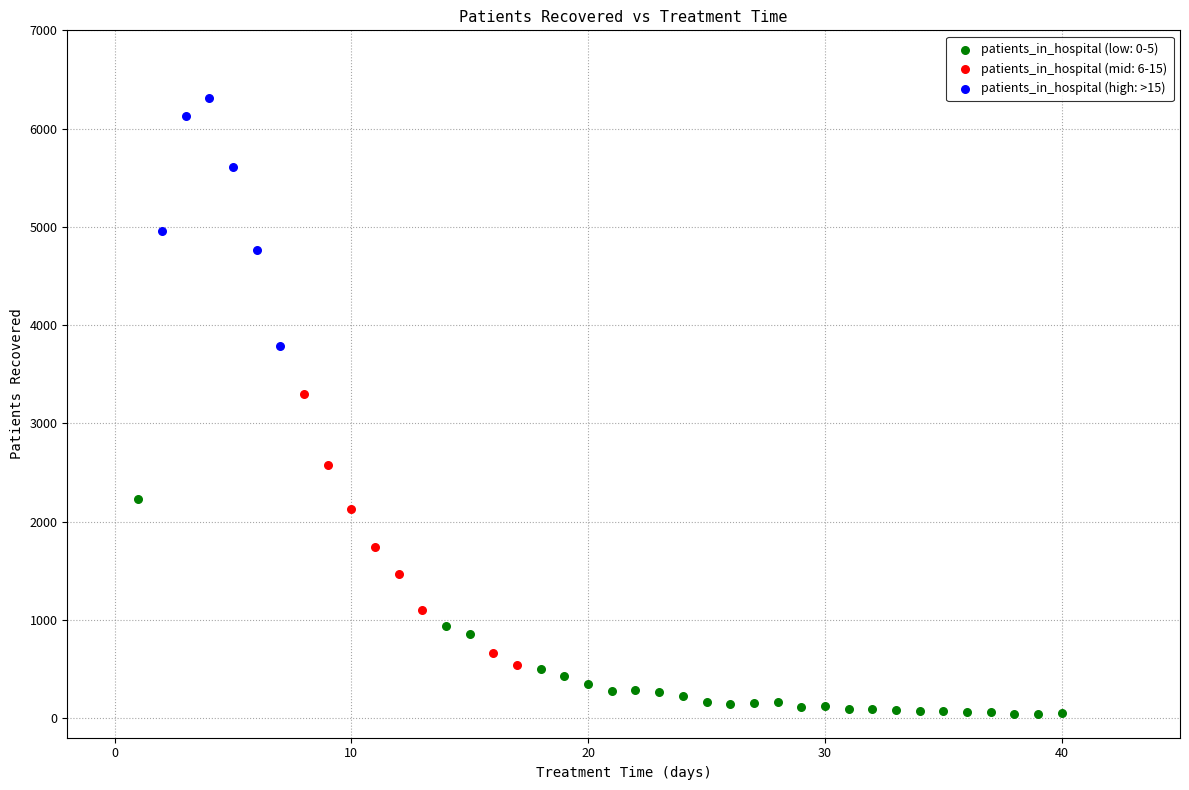

Which series reaches the minimum Y coordinate?

patients_in_hospital (low: 0-5)